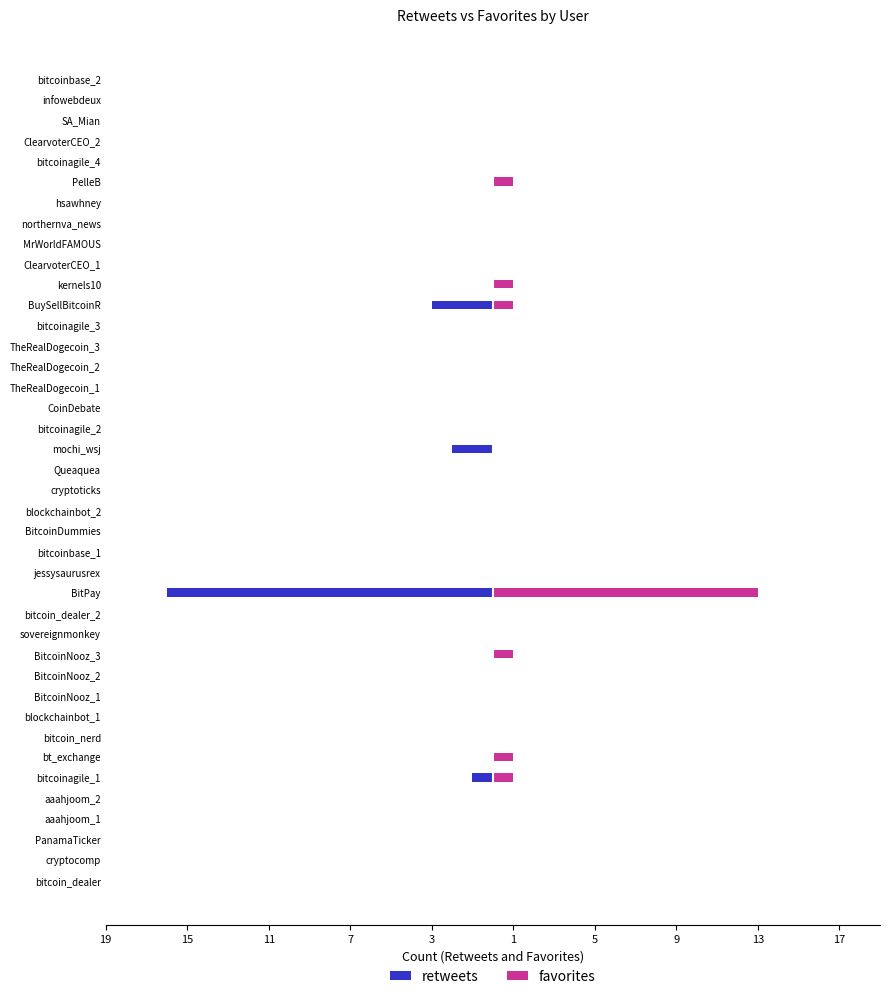

Reading right to left, transcribe all the data shown in this chart.

retweets: 0	0	0	0	0	0	0	0	0	0	0	-3	0	0	0	0	0	0	-2	0	0	0	0	0	0	-16	0	0	0	0	0	0	0	0	-1	0	0	0	0	0
favorites: 0	0	0	0	0	1	0	0	0	0	1	1	0	0	0	0	0	0	0	0	0	0	0	0	0	13	0	0	1	0	0	0	0	1	1	0	0	0	0	0